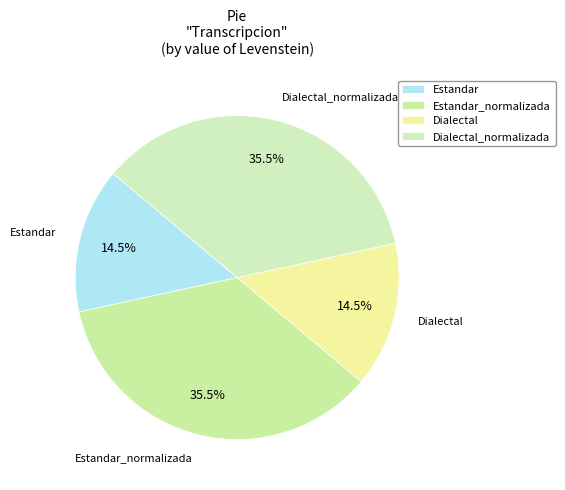

Is Dialectal the majority of the pie?

No